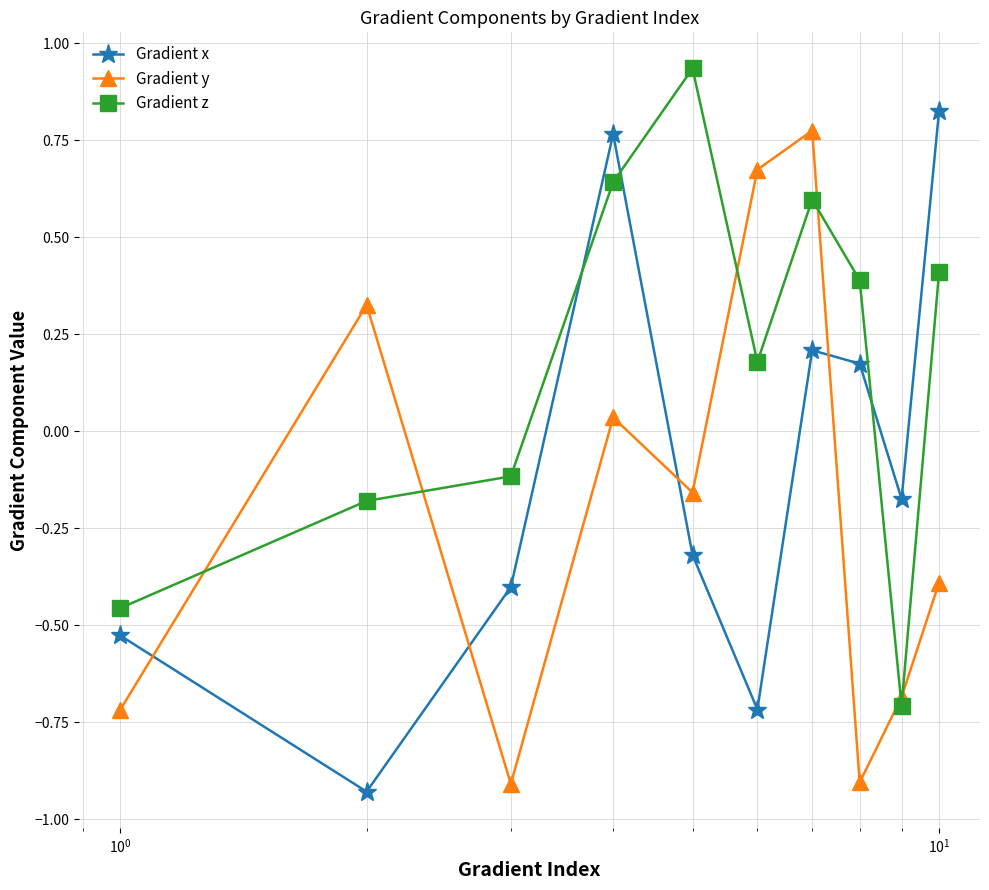

What is the minimum value for Gradient z?

-0.7